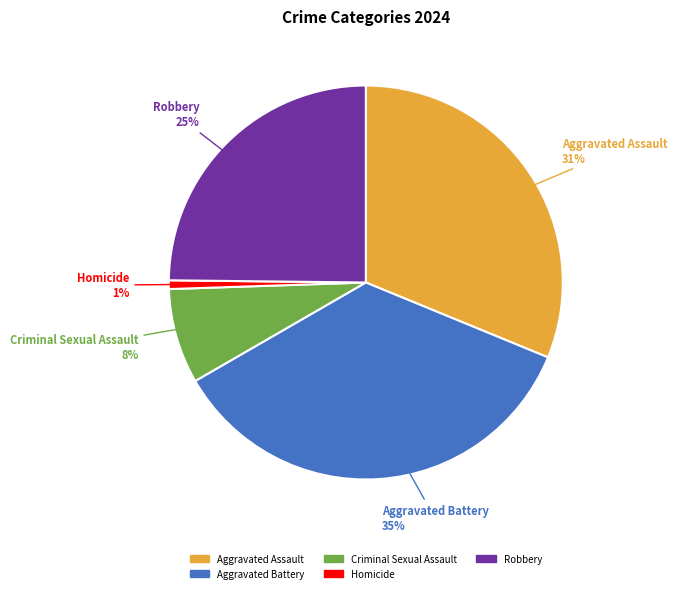

Count the number of slices in the pie.

5